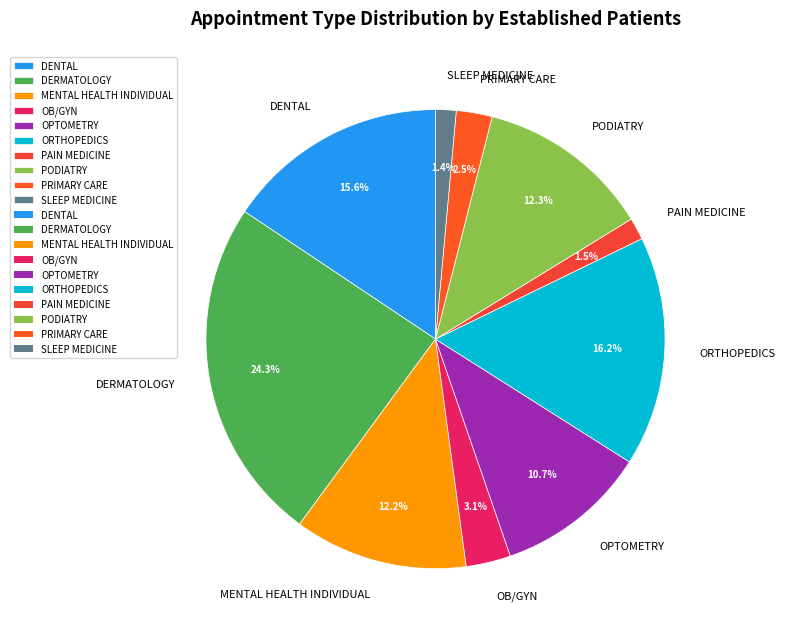

Which has a higher value, MENTAL HEALTH INDIVIDUAL or PRIMARY CARE?

MENTAL HEALTH INDIVIDUAL